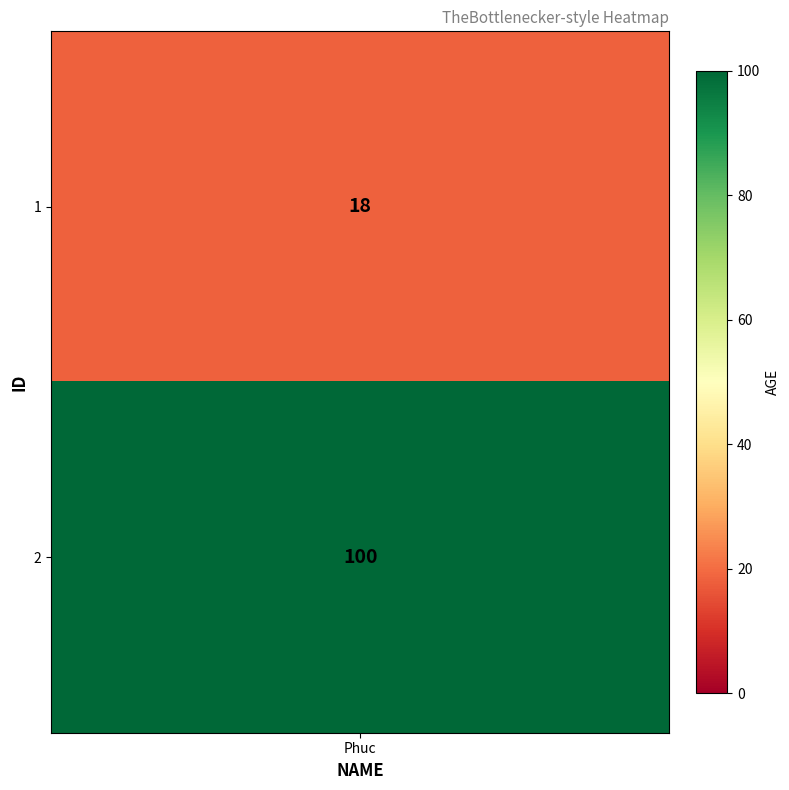

What is the average value?

59